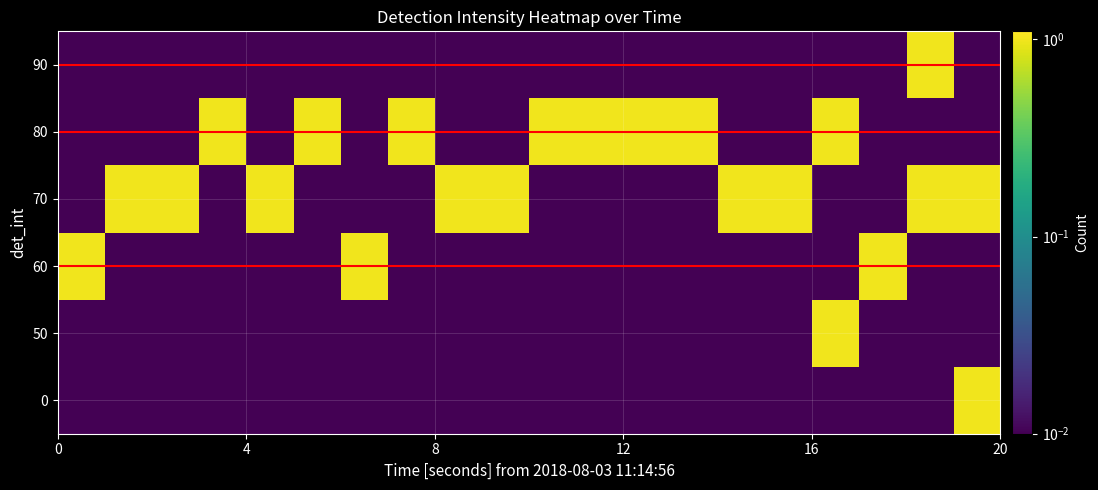

Reading left to right, extract all data points from this chart.

0: 0.0	0.0	0.0	0.0	0.0	0.0	0.0	0.0	0.0	0.0	0.0	0.0	0.0	0.0	0.0	0.0	0.0	0.0	0.0	1.0
50: 0.0	0.0	0.0	0.0	0.0	0.0	0.0	0.0	0.0	0.0	0.0	0.0	0.0	0.0	0.0	0.0	1.0	0.0	0.0	0.0
60: 1.0	0.0	0.0	0.0	0.0	0.0	1.0	0.0	0.0	0.0	0.0	0.0	0.0	0.0	0.0	0.0	0.0	1.0	0.0	0.0
70: 0.0	1.0	1.0	0.0	1.0	0.0	0.0	0.0	1.0	1.0	0.0	0.0	0.0	0.0	1.0	1.0	0.0	0.0	1.0	1.0
80: 0.0	0.0	0.0	1.0	0.0	1.0	0.0	1.0	0.0	0.0	1.0	1.0	1.0	1.0	0.0	0.0	1.0	0.0	0.0	0.0
90: 0.0	0.0	0.0	0.0	0.0	0.0	0.0	0.0	0.0	0.0	0.0	0.0	0.0	0.0	0.0	0.0	0.0	0.0	1.0	0.0